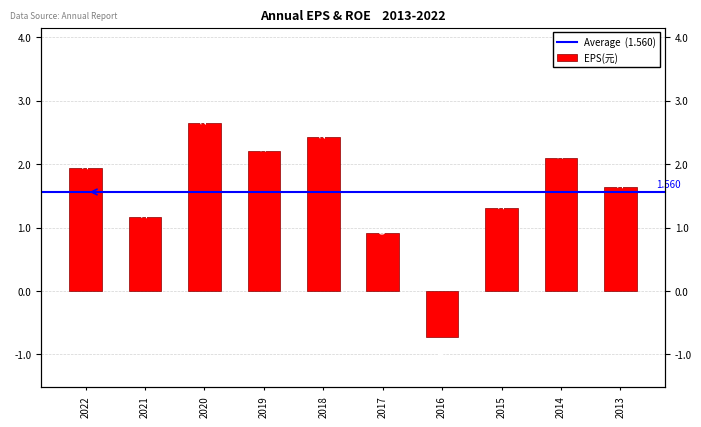

What is the difference between the values at 2018 and 2017?

1.5